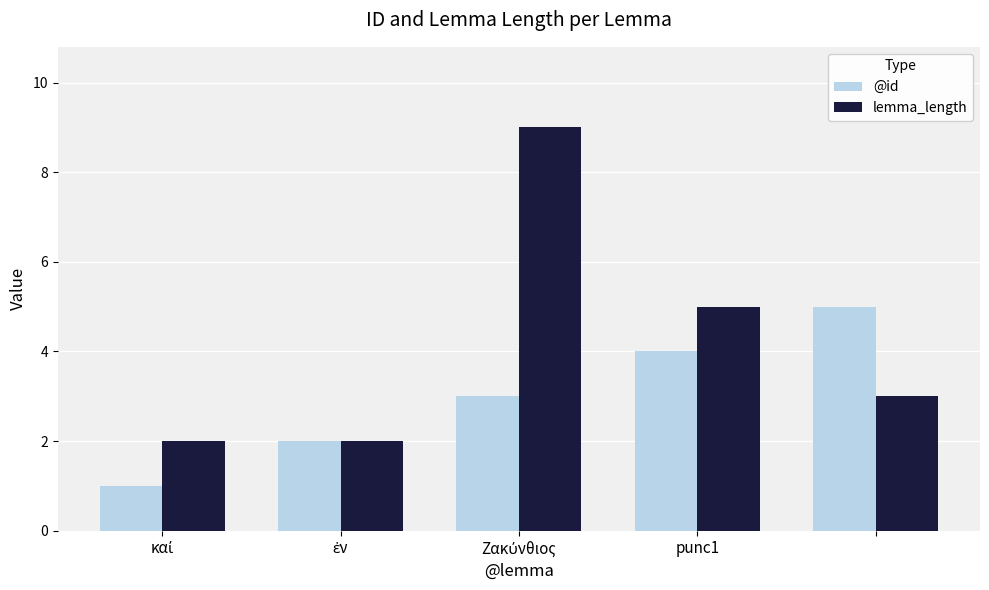

Rank the series by their maximum value, from lowest to highest.

@id, lemma_length